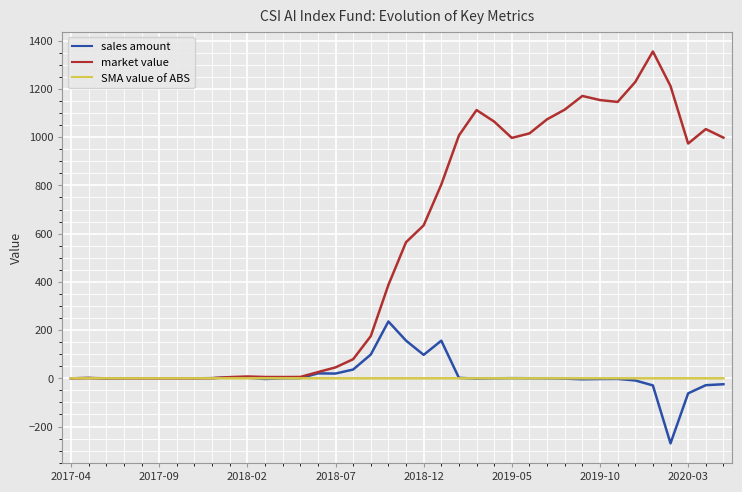

How many SMA value of ABS values are between 0 and 1?

38